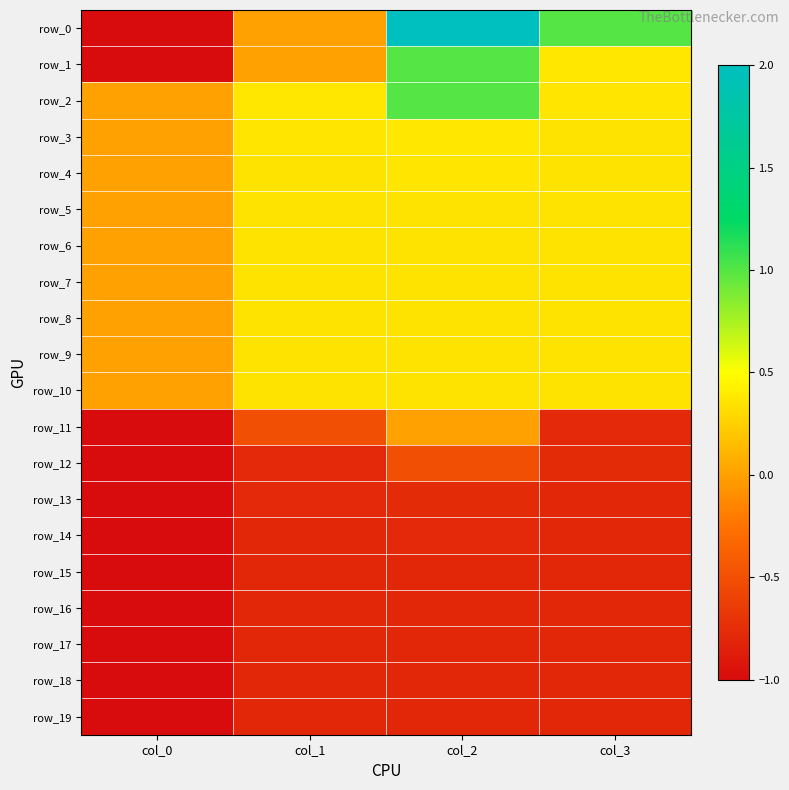

At which label is row_5 closest to 0?

col_0